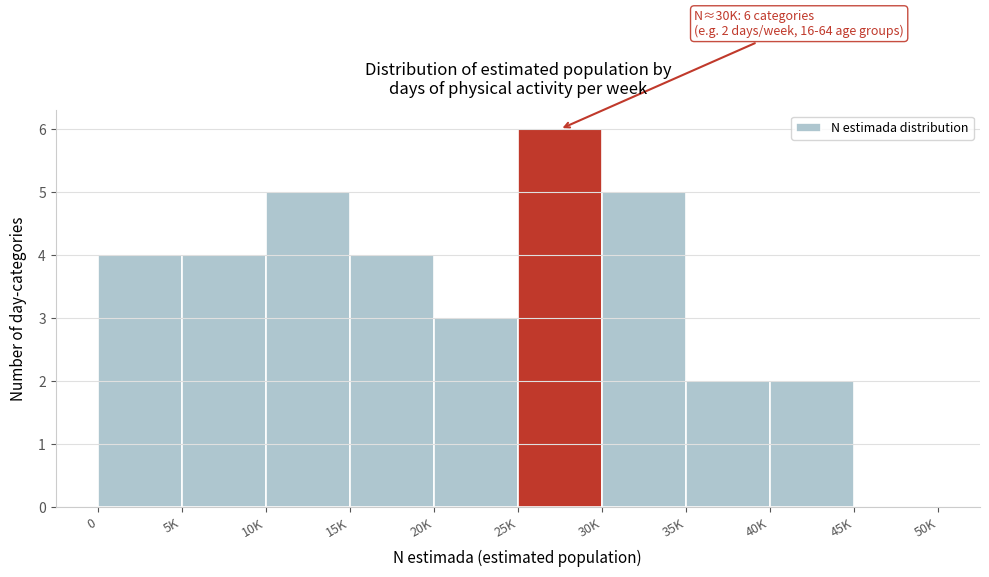

Reading right to left, what are all the values shown in this chart?

45K=0	40K=2	35K=2	30K=5	25K=6	20K=3	15K=4	10K=5	5K=4	0=4